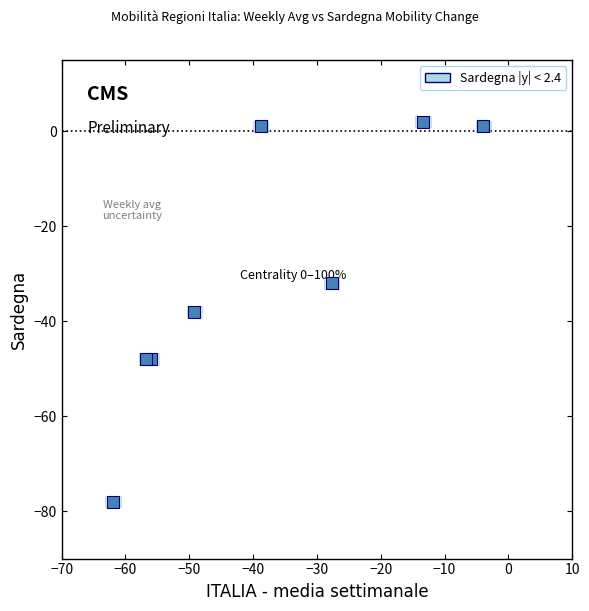

What is the range of Y values (max minus min)?

80